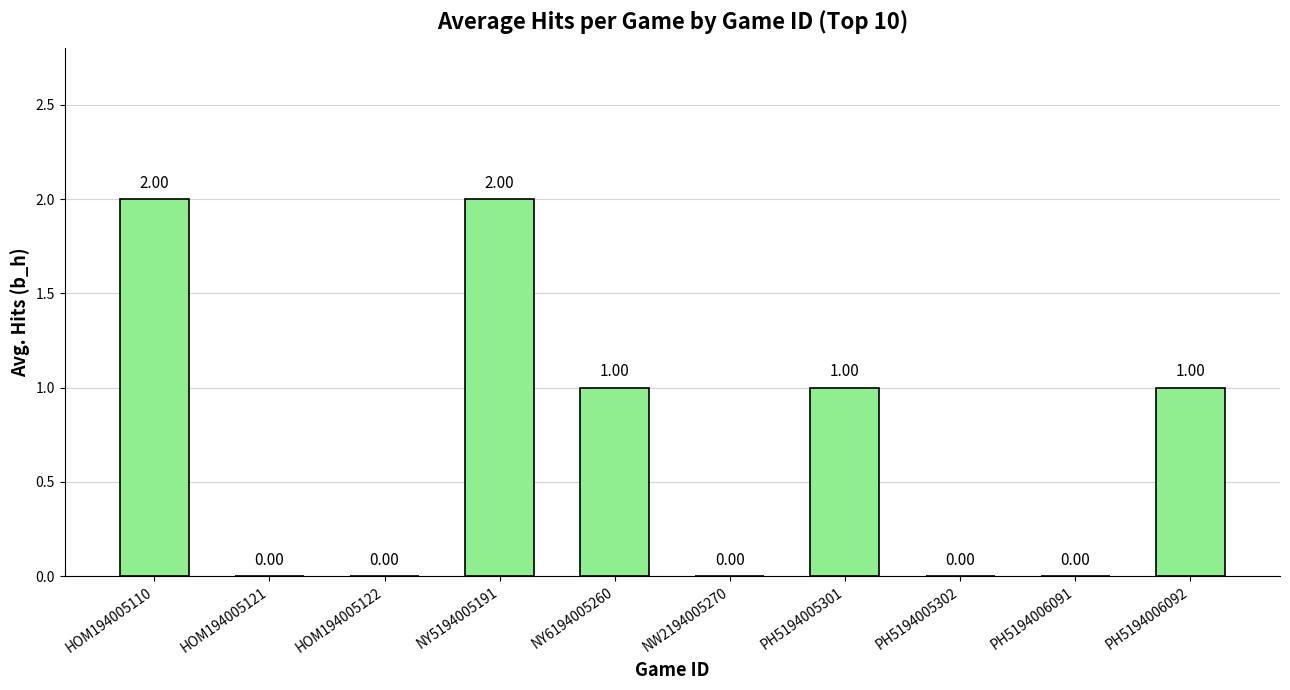

Are the bars grouped side by side (vs. stacked)?

No